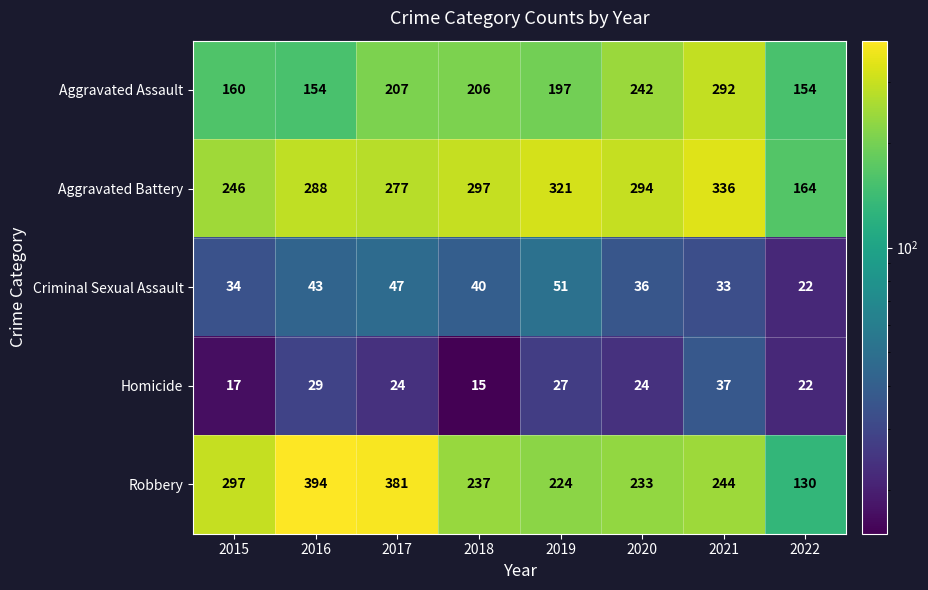

Between 2018 and 2019, which series saw the biggest shift?

Aggravated Battery